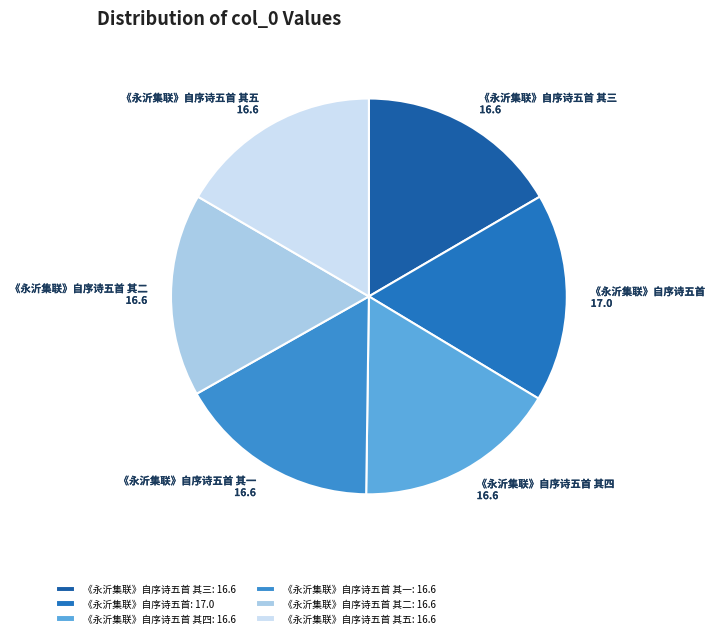

How many segments does this pie chart have?

6